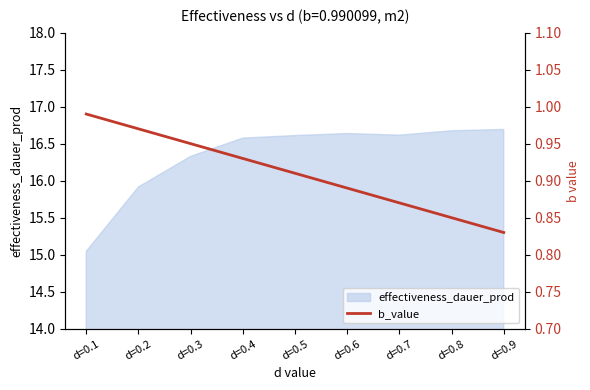

Does the chart display data point markers on the line(s)?

No